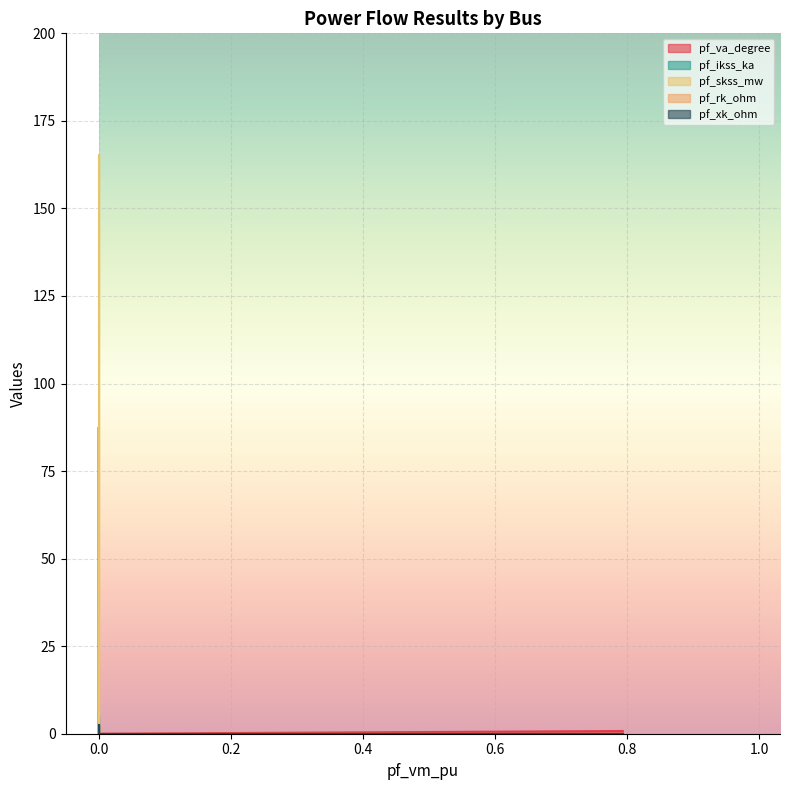

What is the value of the pf_xk_ohm point at the 2nd from the left?

2.4